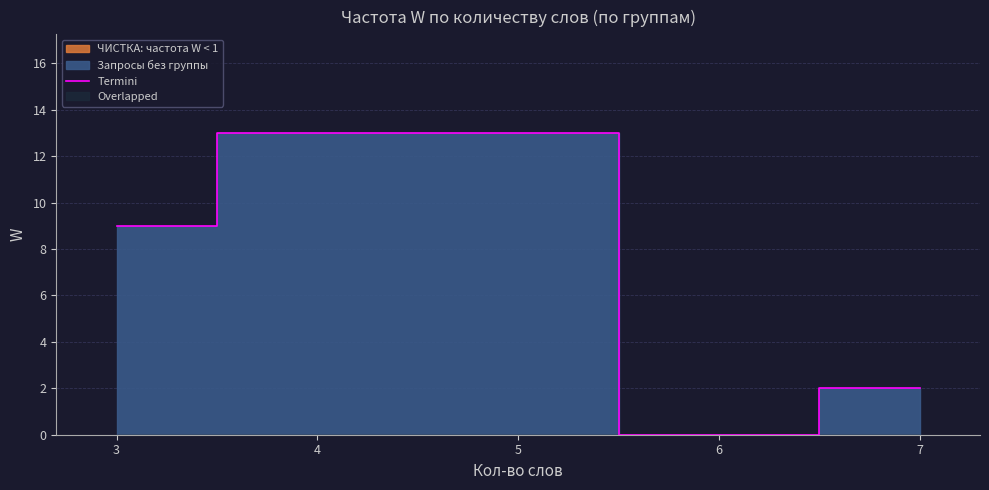

What is the maximum value shown in the chart?

13